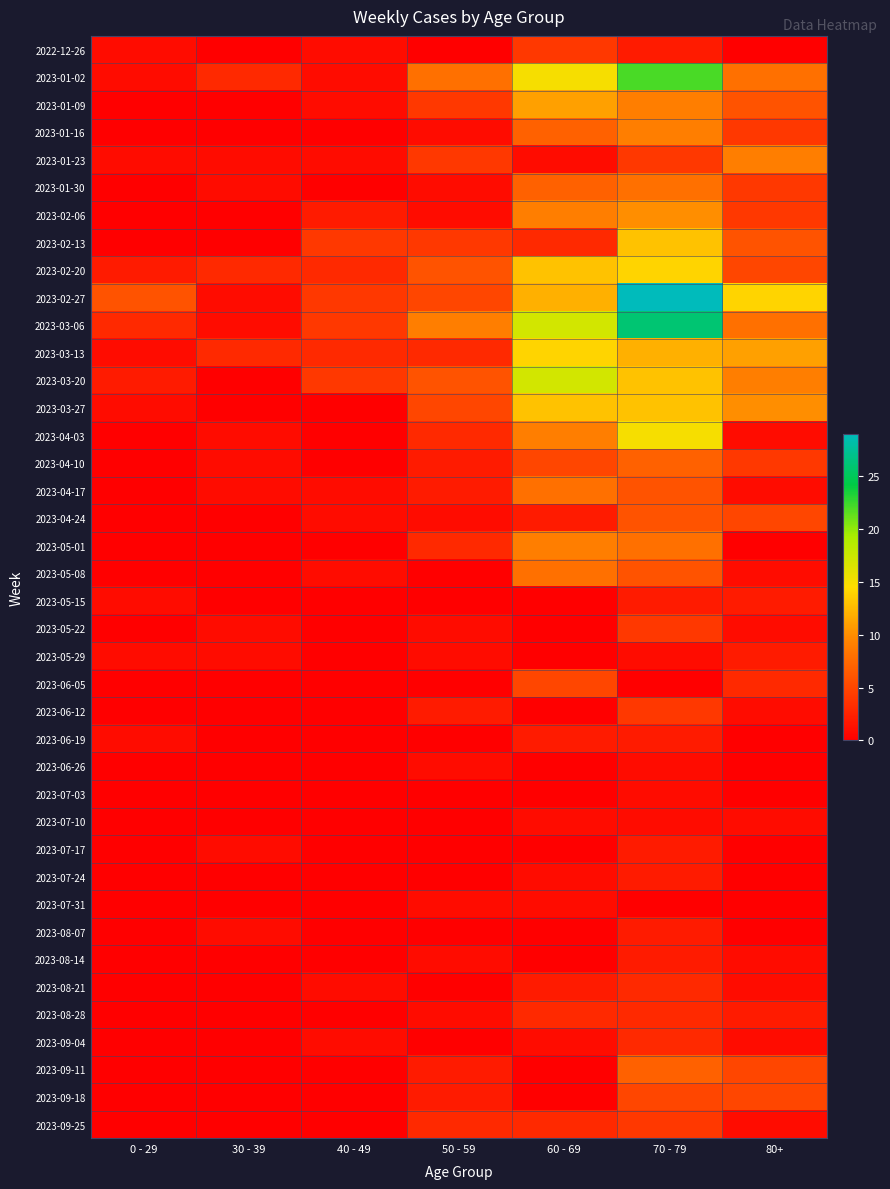

At which category does the chart reach its minimum across all series?

30 - 39